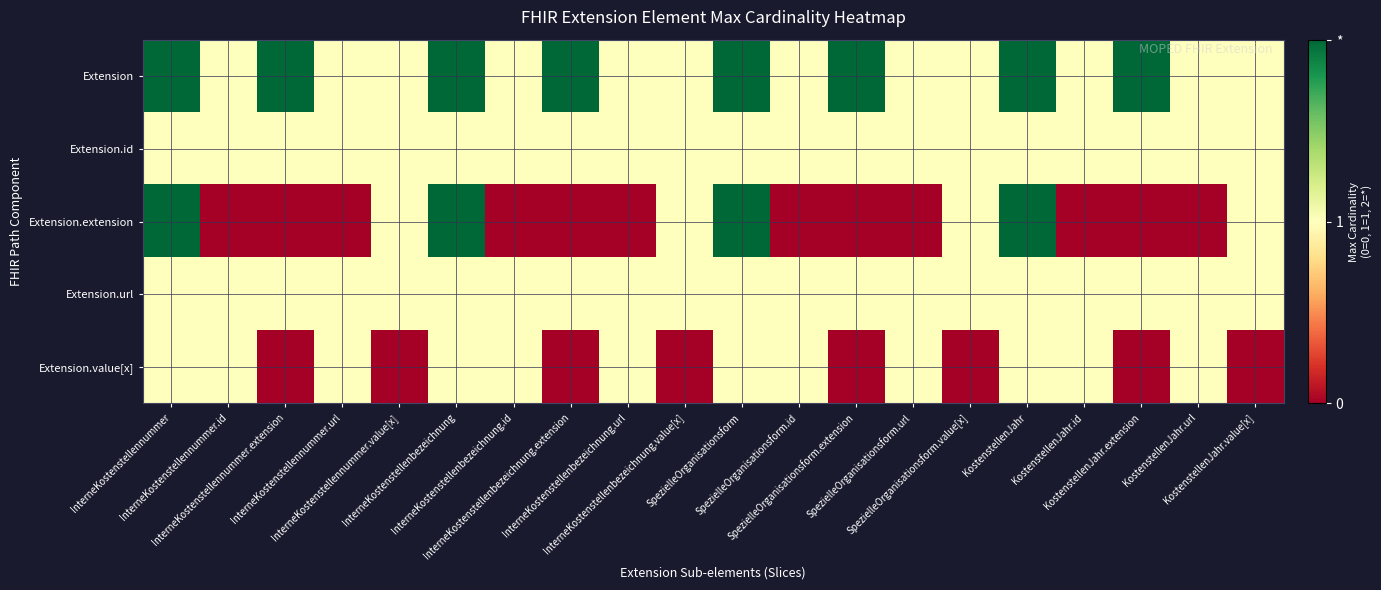

What is the total value across all series at InterneKostenstellenbezeichnung.value[x]?

4